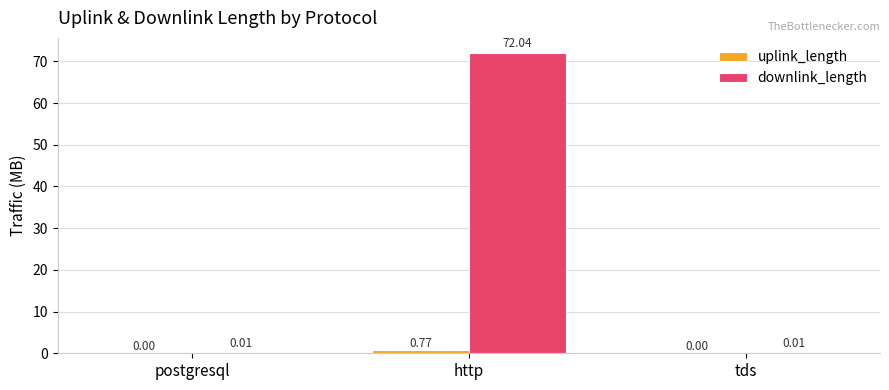

Between http and tds, which series saw the biggest shift?

downlink_length